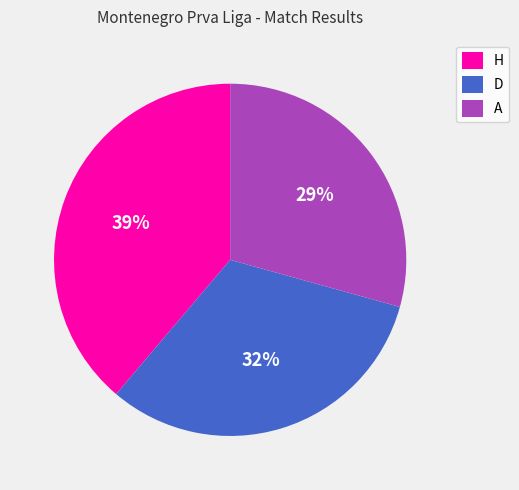

How many slices are in this pie chart?

3